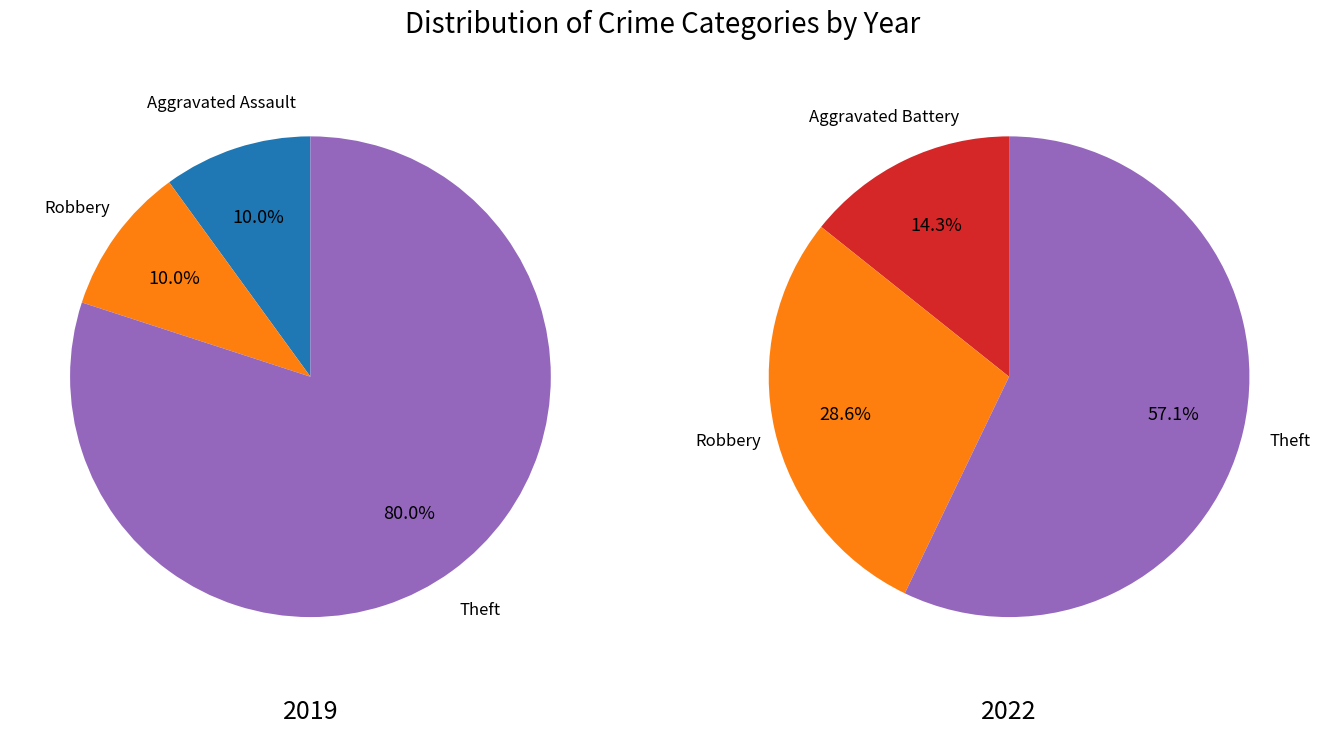

Is it true that Theft is 34% of the pie?

False